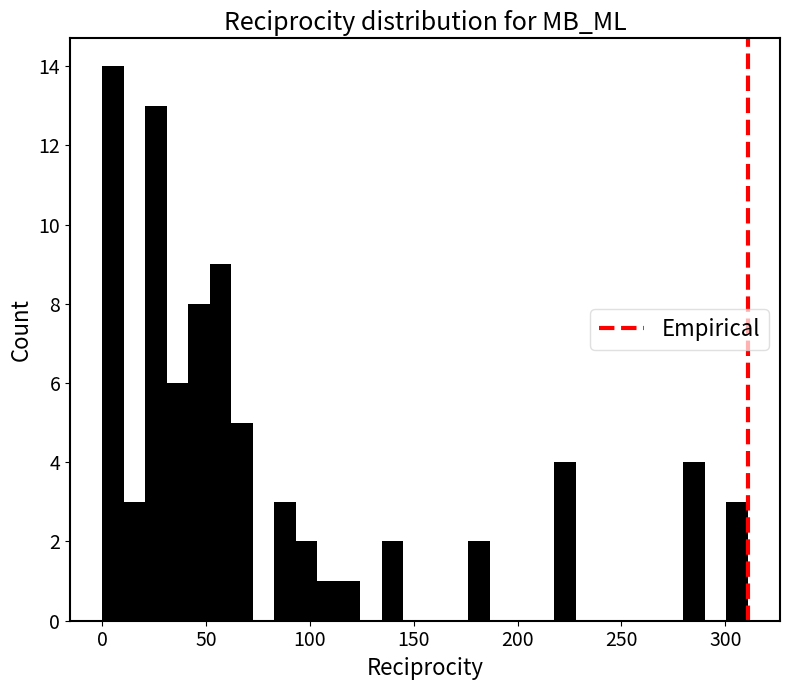

Around what value on the x-axis is the tallest bar? Give the approximate position of its centre, as read against the axis.

5